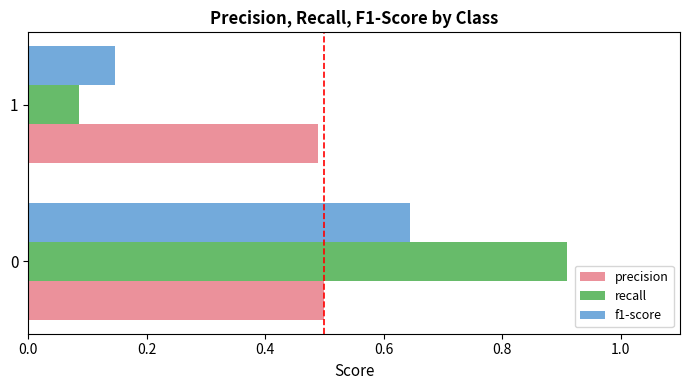

Read the precision value at 0.

0.5